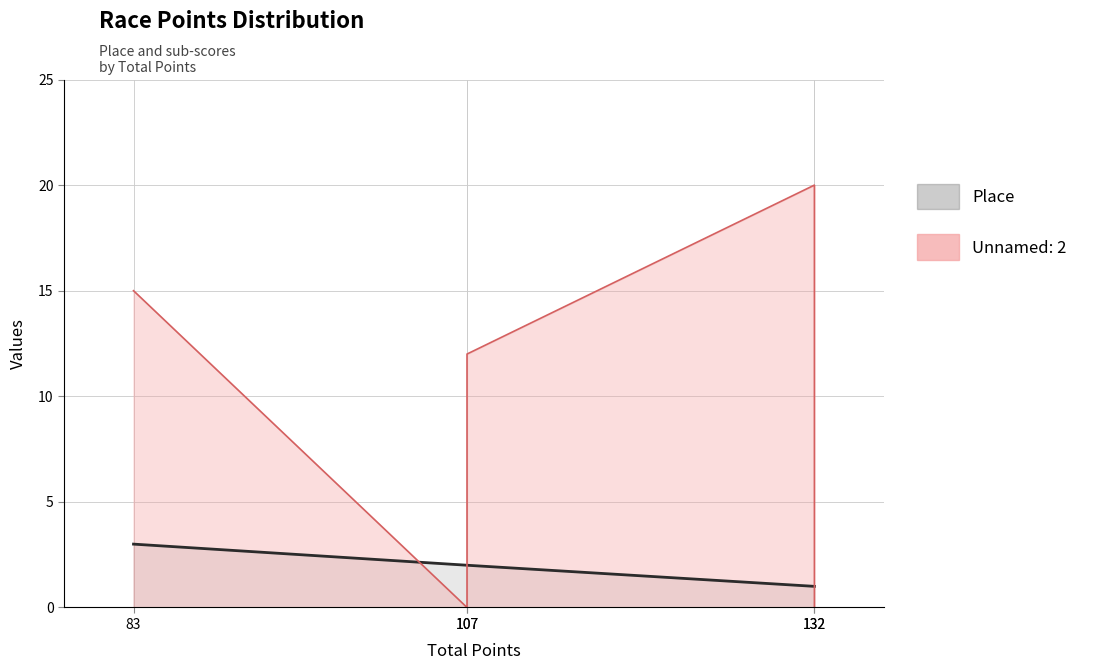

What is the total value across all series at 83?

18